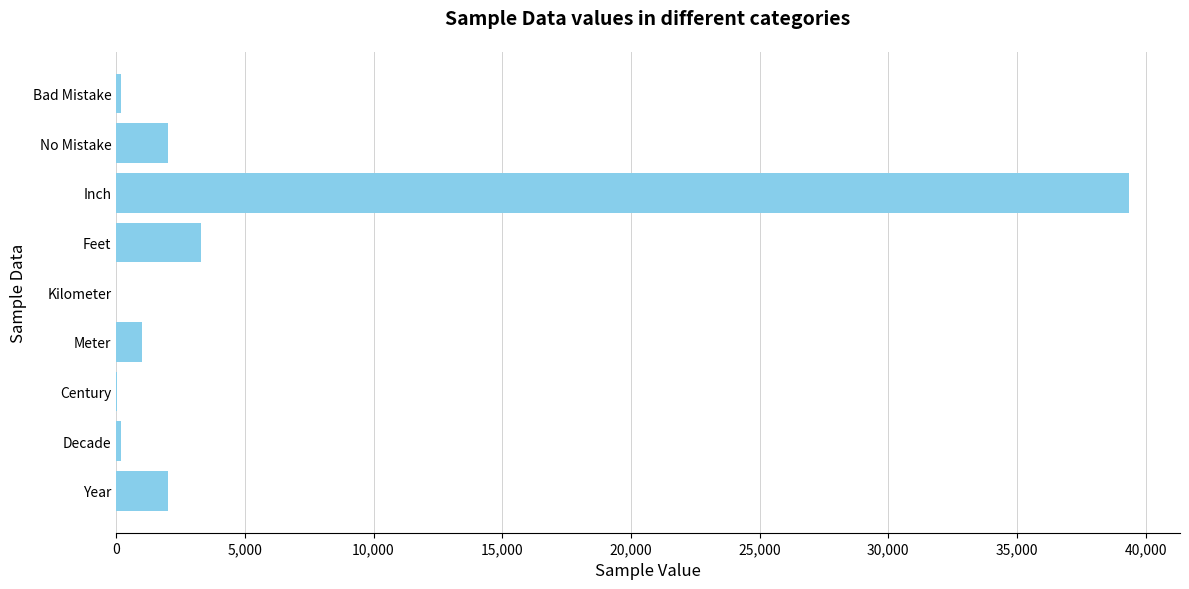

The value at Inch is 51709. True or false?

False